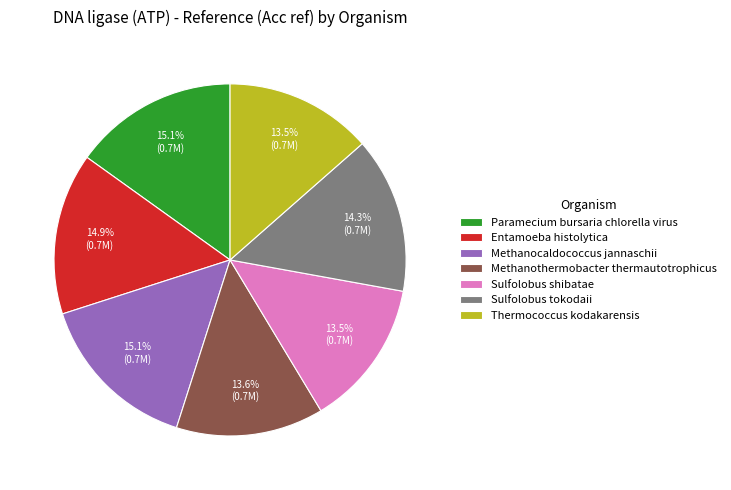

Approximately how many times larger is the value at Sulfolobus shibatae compared to Paramecium bursaria chlorella virus?

0.9